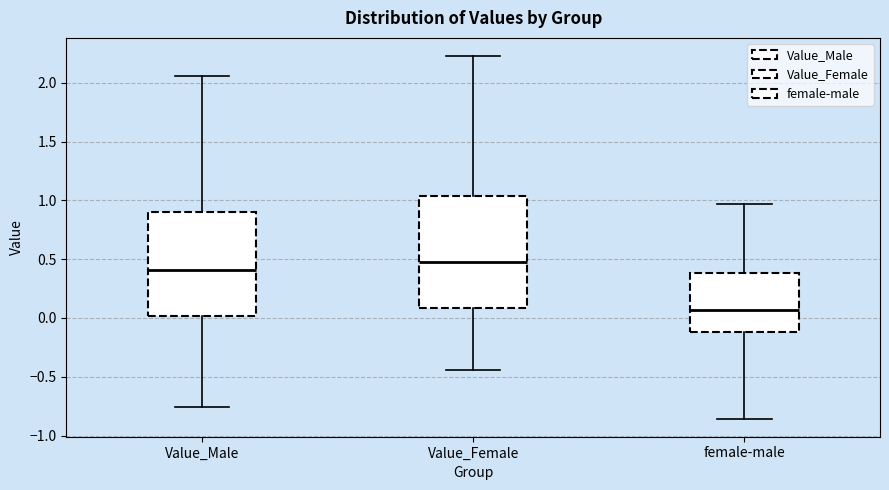

Comparing the boxes themselves (not the whiskers), which one is the tallest?

Value_Female